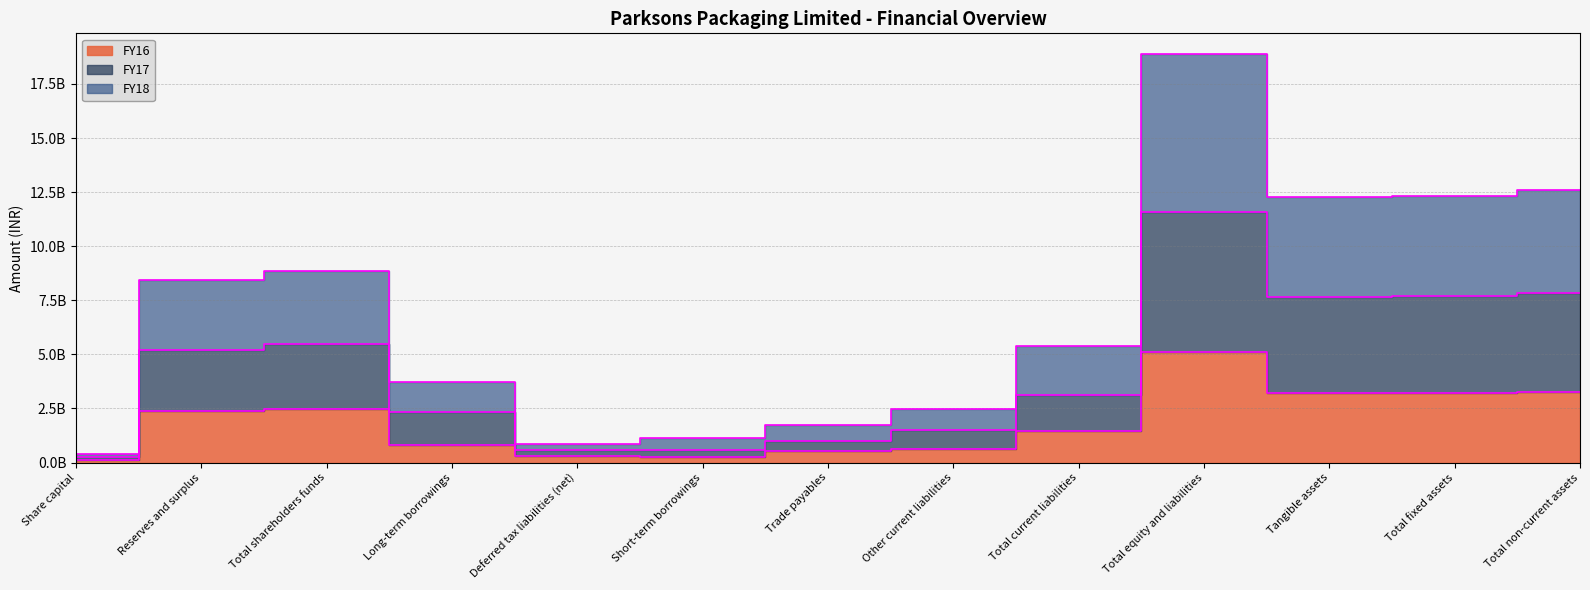

Rank the categories by FY18 value from highest to lowest.

Total equity and liabilities, Total non-current assets, Total fixed assets, Tangible assets, Total shareholders funds, Reserves and surplus, Total current liabilities, Long-term borrowings, Other current liabilities, Trade payables, Short-term borrowings, Deferred tax liabilities (net), Share capital